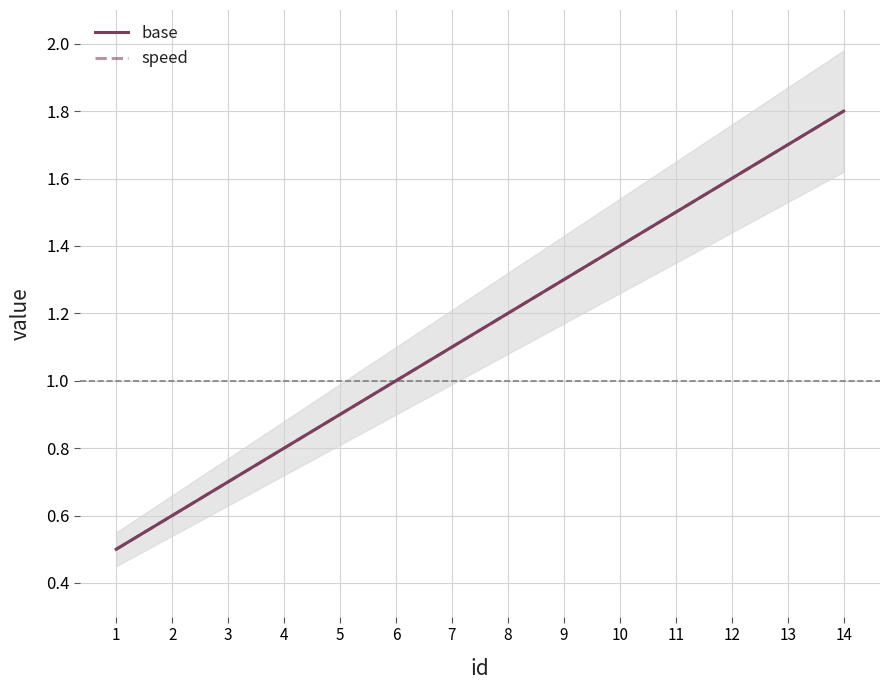

How many values in the base series are below 1?

5